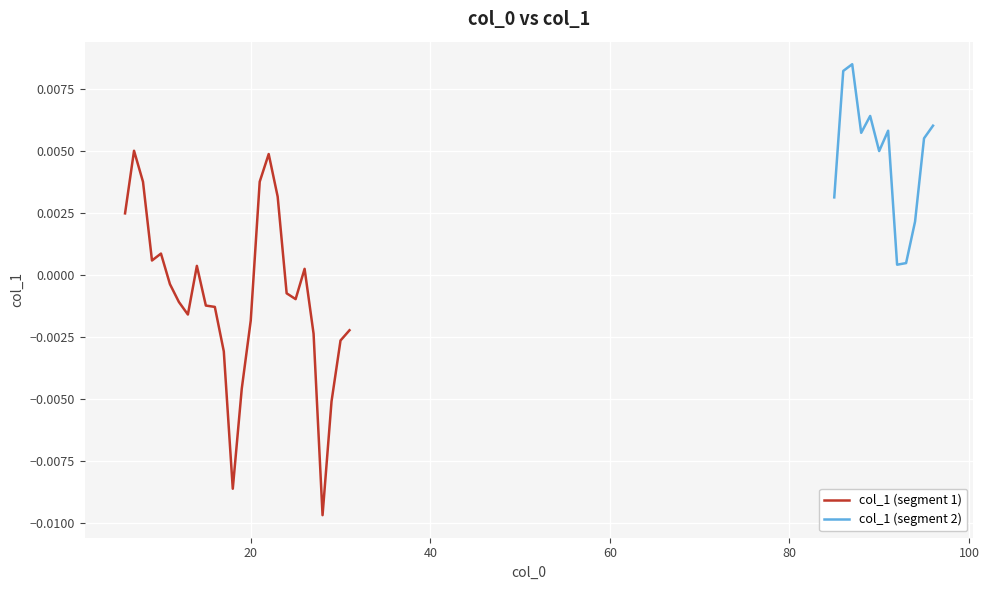

True or false: the data shows -0.0 at 24.

False